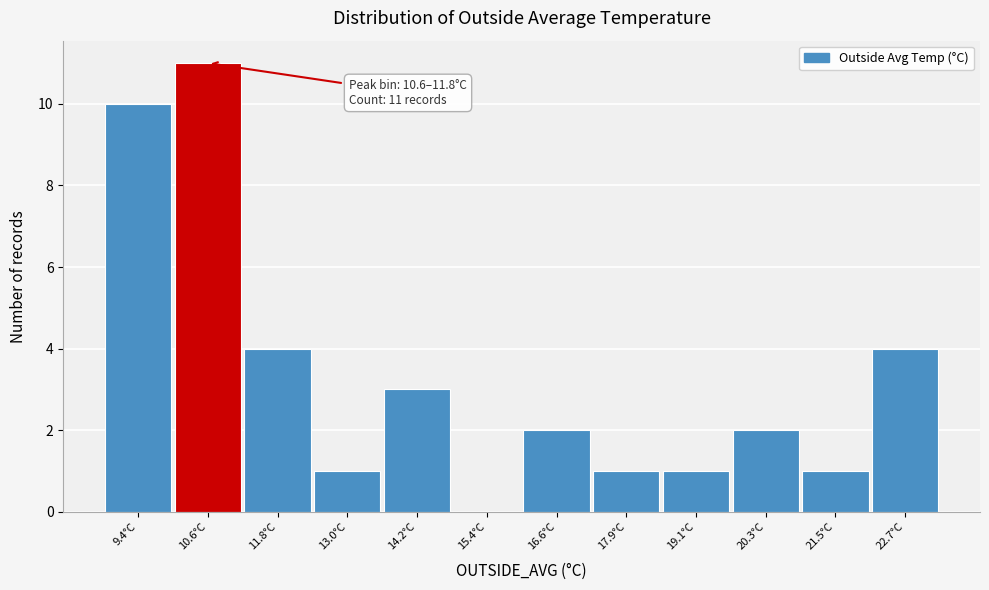

Reading right to left, transcribe all the data shown in this chart.

22.7°C=4	21.5°C=1	20.3°C=2	19.1°C=1	17.9°C=1	16.6°C=2	15.4°C=0	14.2°C=3	13.0°C=1	11.8°C=4	10.6°C=11	9.4°C=10